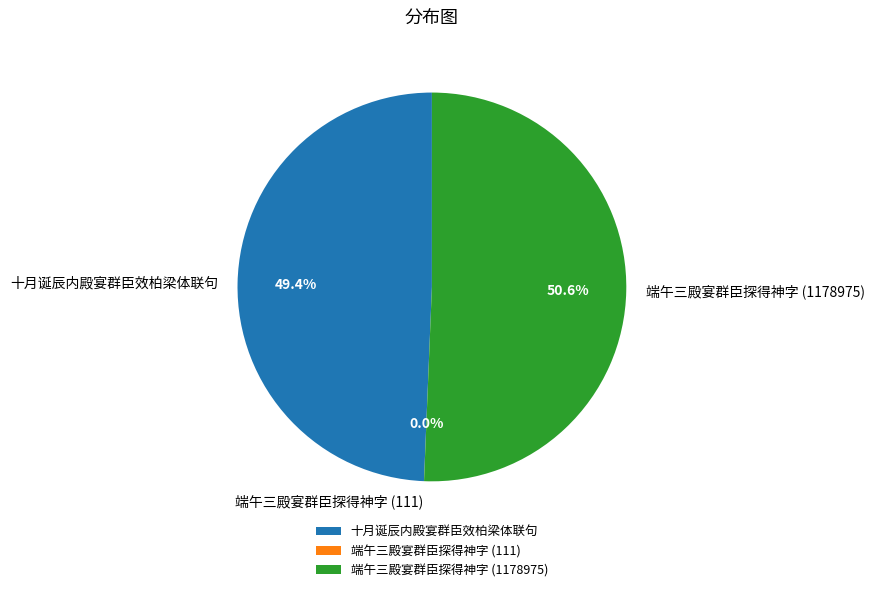

Approximately how many times larger is the value at 十月诞辰内殿宴群臣效柏梁体联句 compared to 端午三殿宴群臣探得神字 (1178975)?

1.0